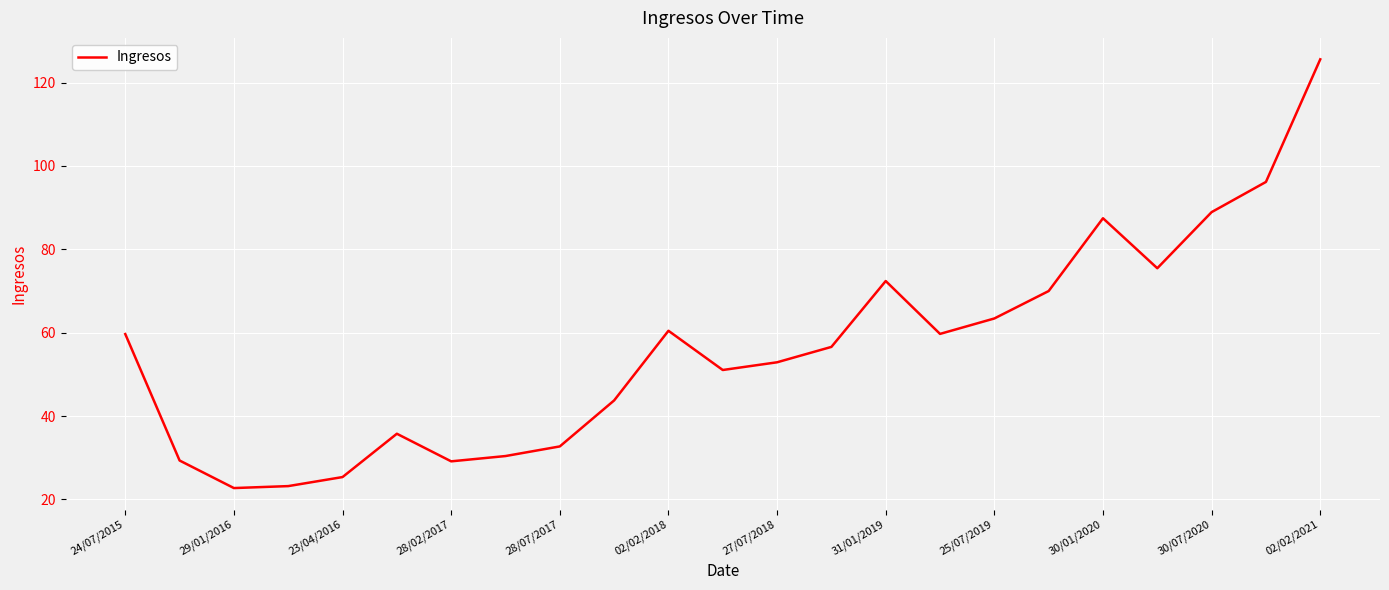

How many series are shown in this chart?

1